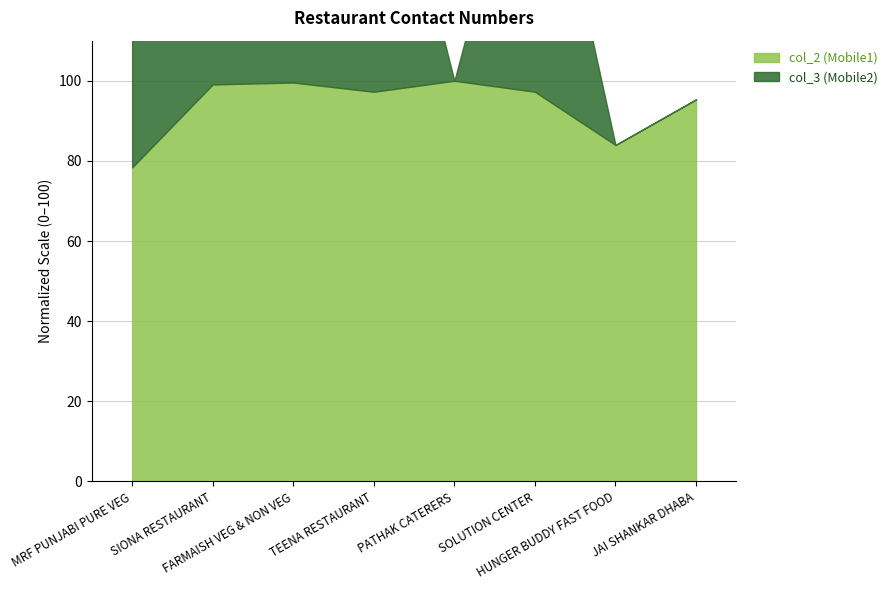

How many lines are shown in the chart?

2